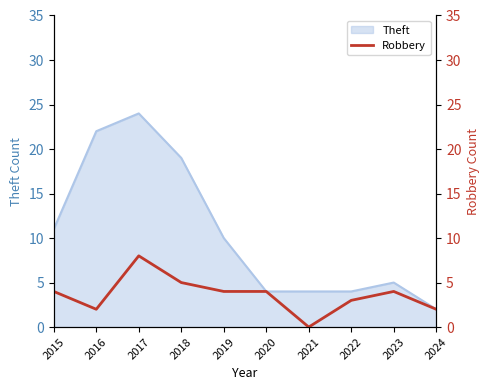

Which category has the highest value in the Theft series?

2017